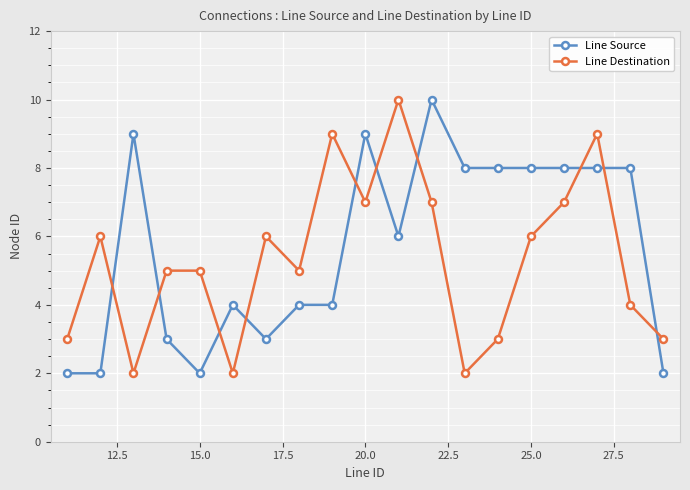

What is the average value of the Line Source series?

6